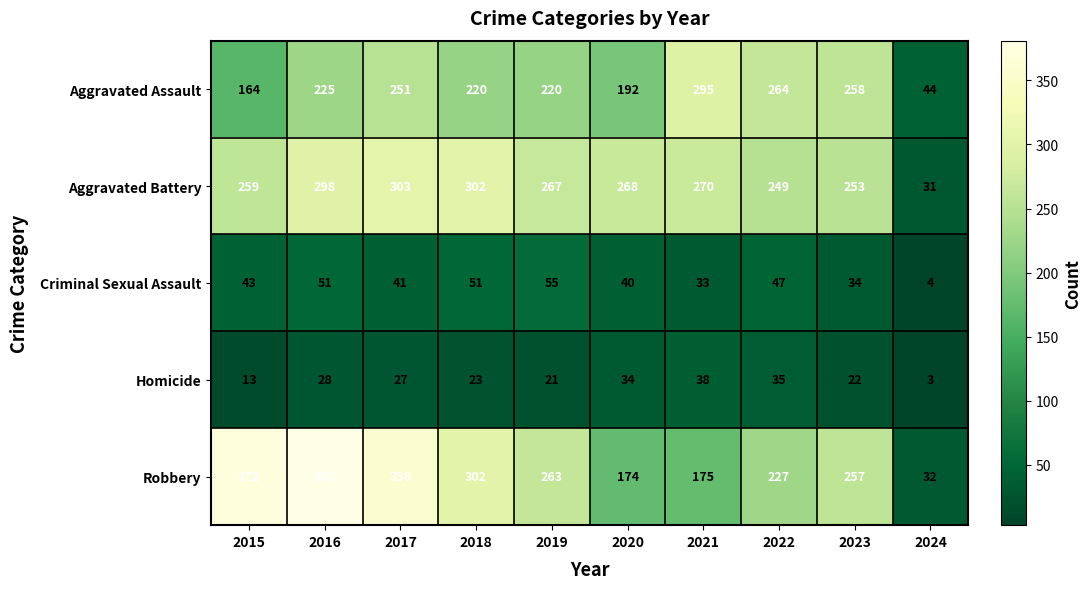

What is the total value across all series at 2024?

114